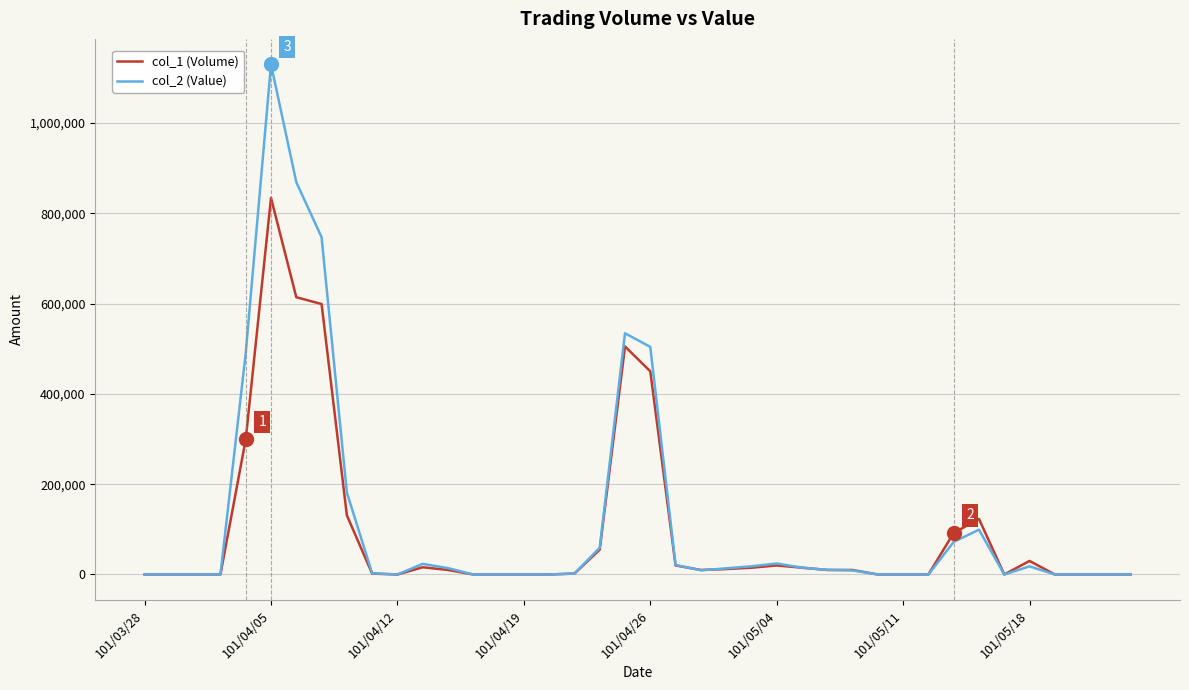

Which series has the largest range (max minus min)?

col_2 (Value)